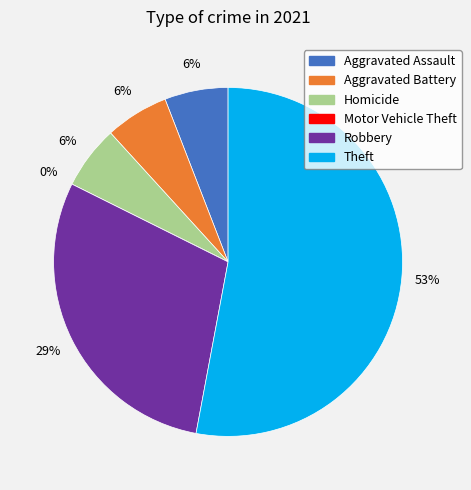

Rank the categories by value from lowest to highest.

Motor Vehicle Theft, Aggravated Assault, Aggravated Battery, Homicide, Robbery, Theft